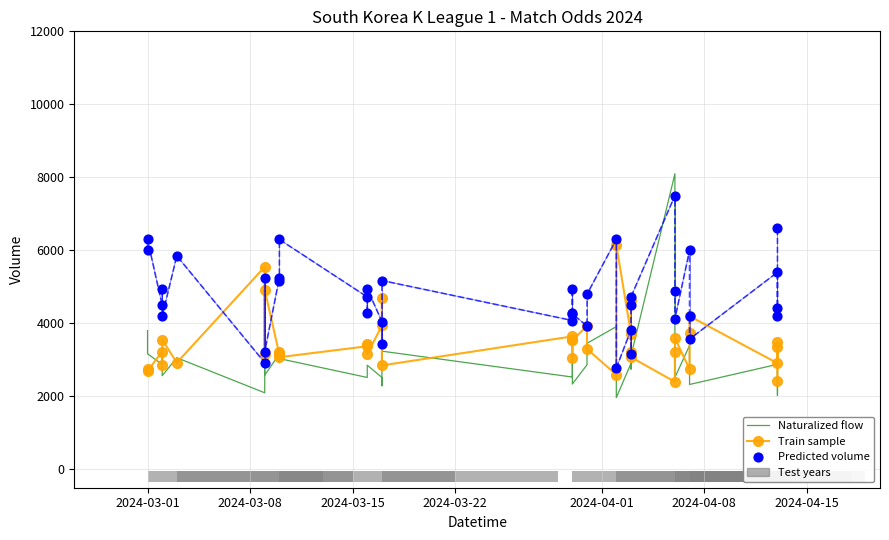

Which series contains the highest Y value?

Naturalized flow